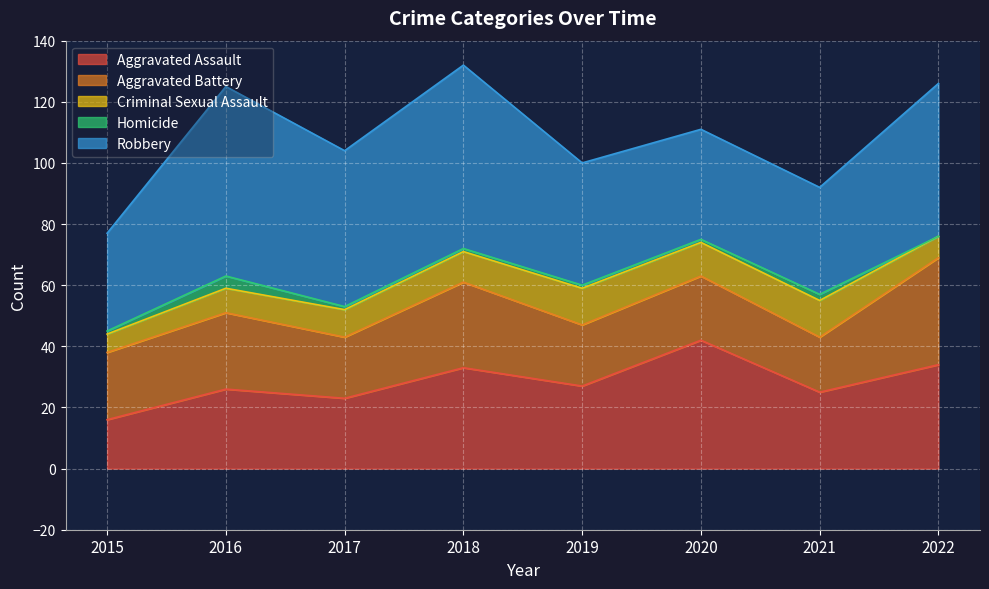

What is the sum of the Robbery values at 2019 and 2016?

102